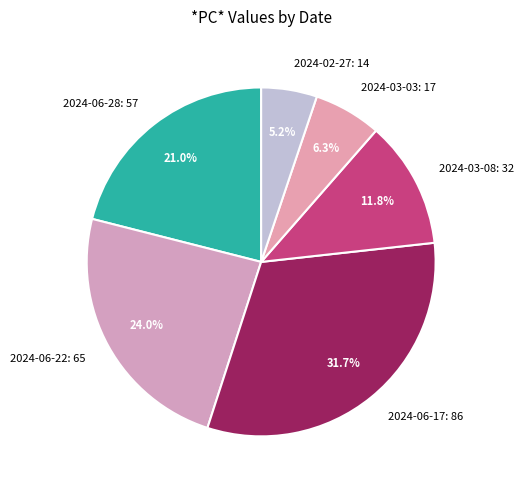

The 2024-06-28 slice represents 32% of the pie. True or false?

False